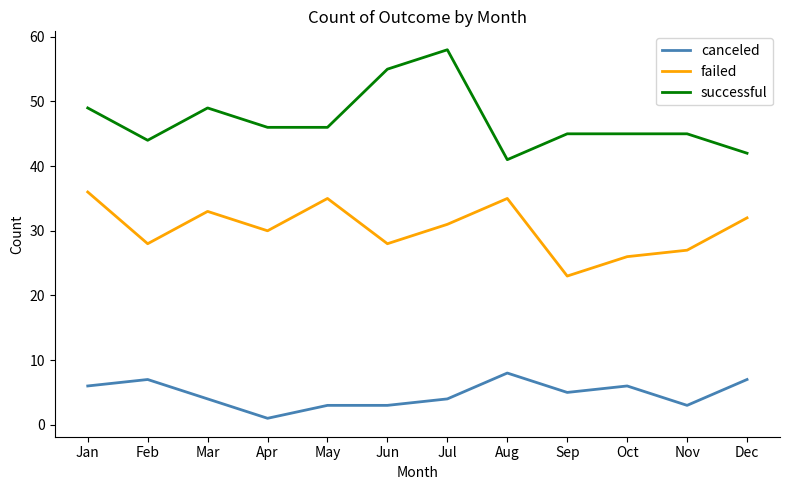

What is the greatest value displayed?

58